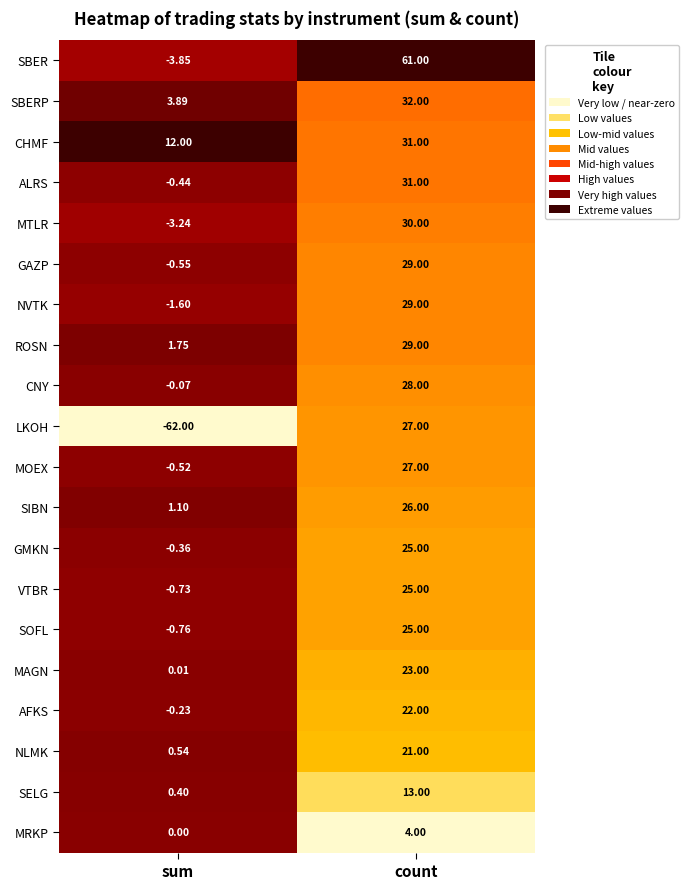

Rank the categories by MRKP value from lowest to highest.

sum, count